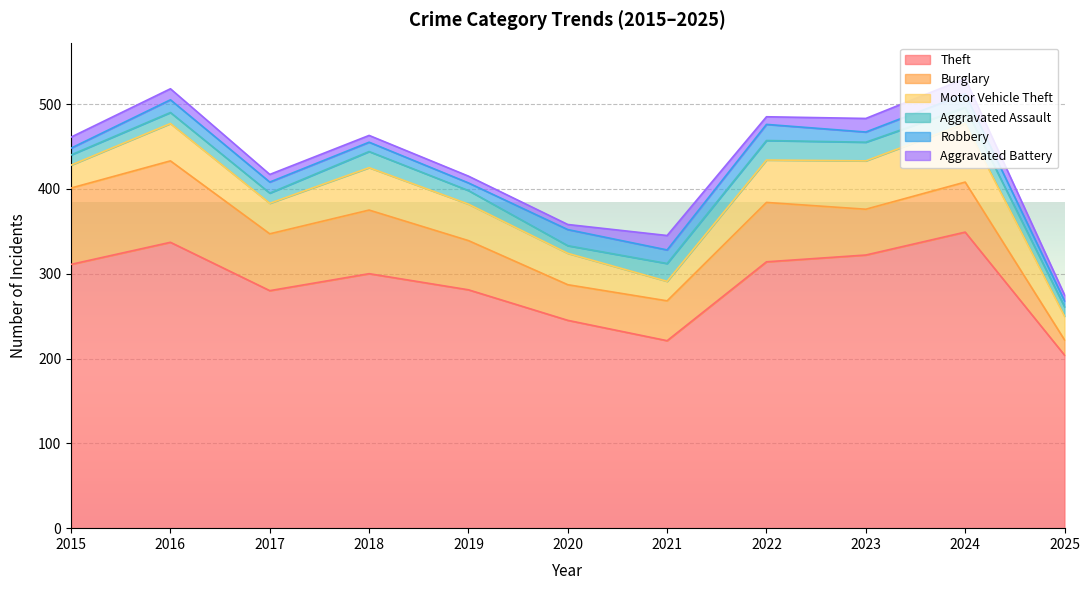

What is the difference between the highest and lowest values at 2025?

197